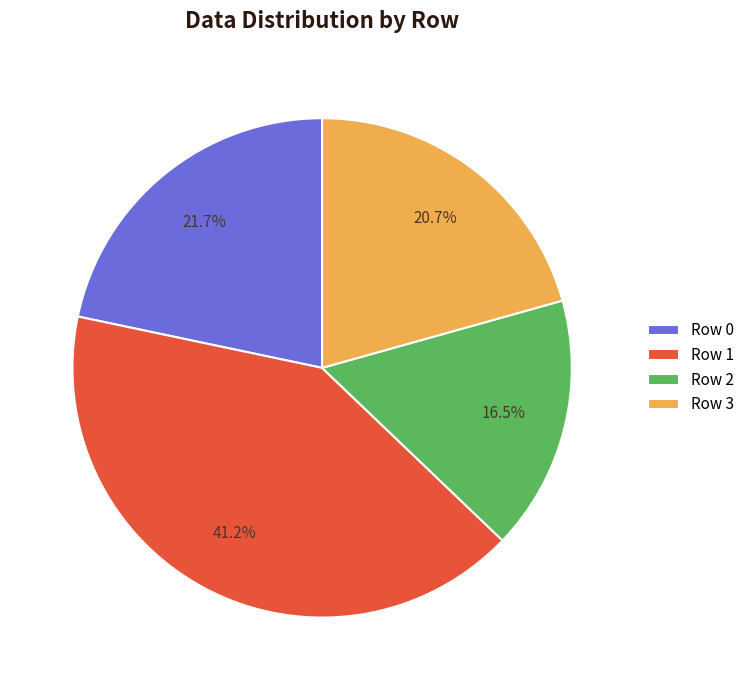

Rank the categories by value from lowest to highest.

Row 2, Row 3, Row 0, Row 1